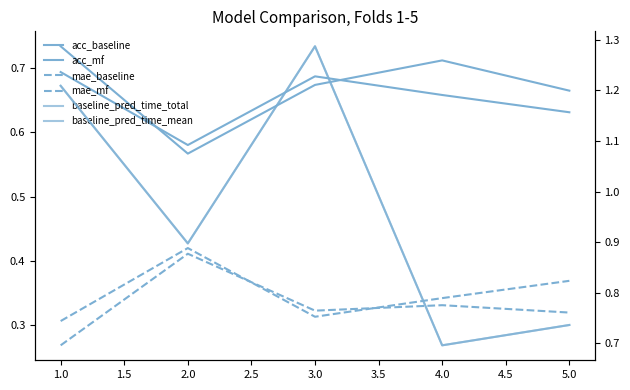

Is this an area chart (filled region under the line)?

No